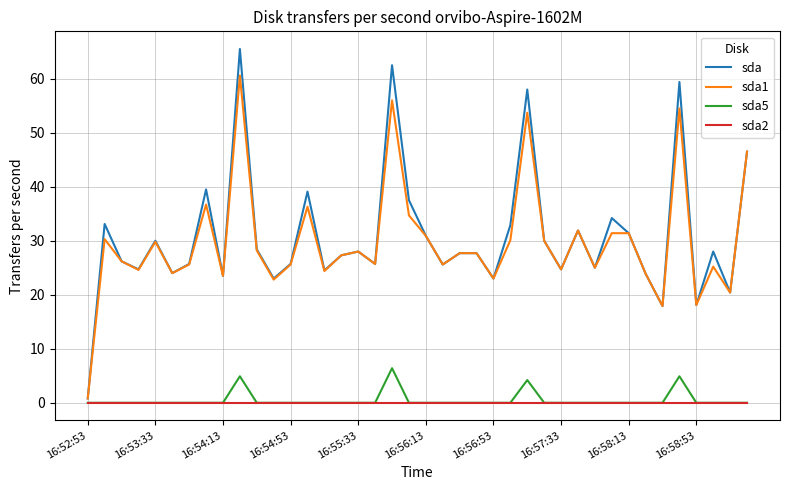

List the series in order of their peak value, highest first.

sda, sda1, sda5, sda2